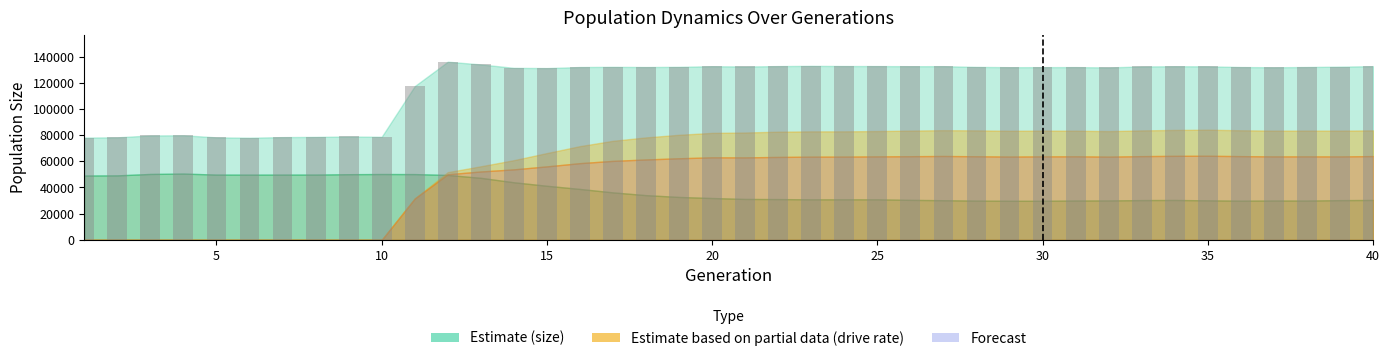

What is the sum of all values?

4744226